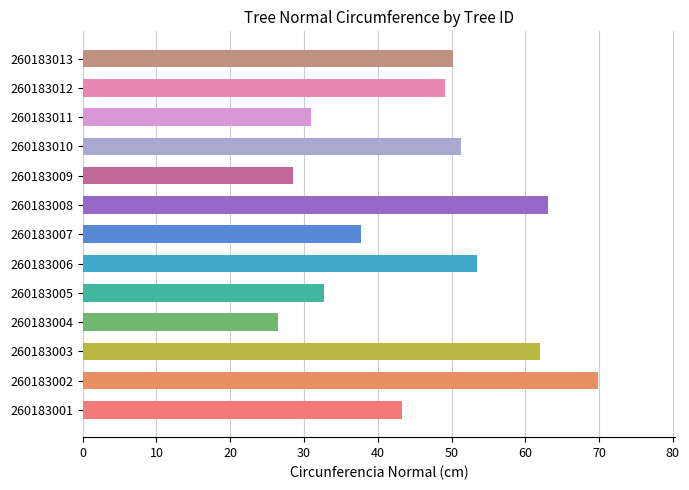

Count the number of categories in the chart.

13